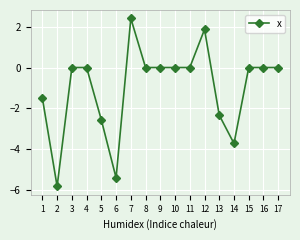

What is the greatest value displayed?

2.4